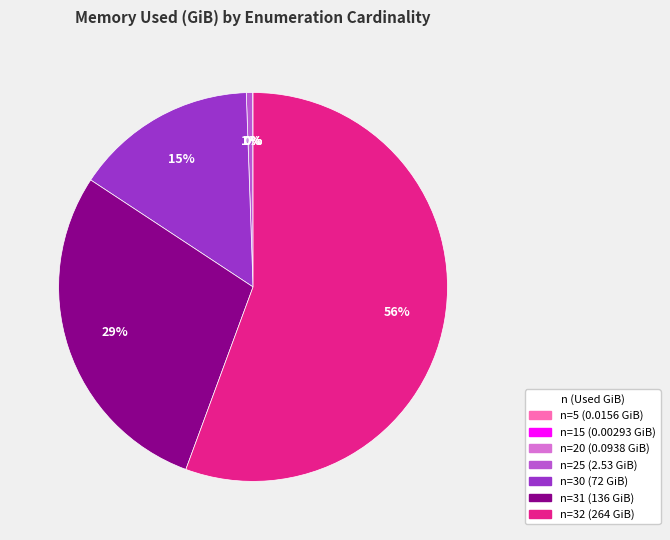

Does any single category account for the majority?

Yes